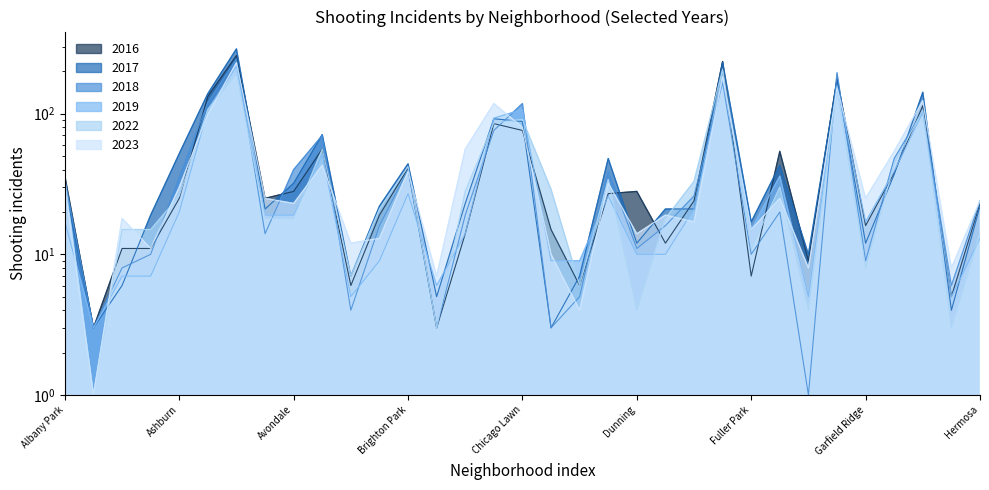

In 2019, how many points are lower than both neighbors (excluding endpoints)?

7